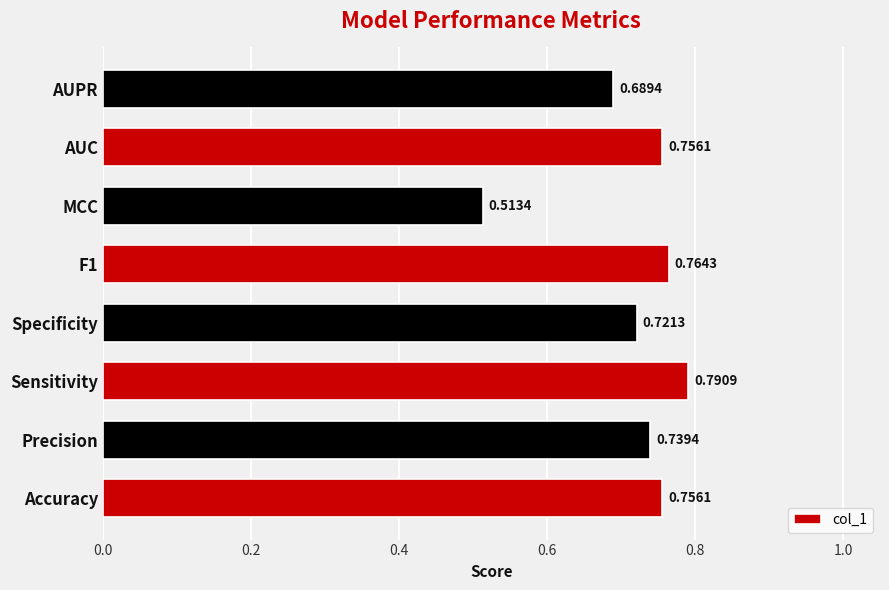

What is the sum of all values?

5.7